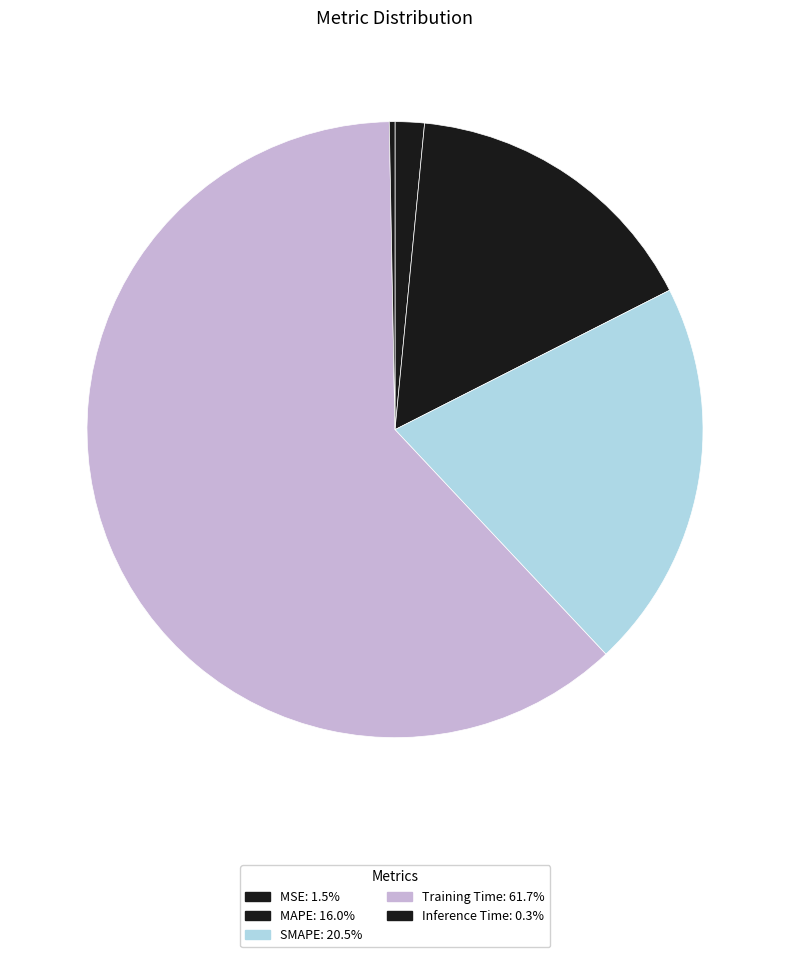

Does any single category account for the majority?

Yes